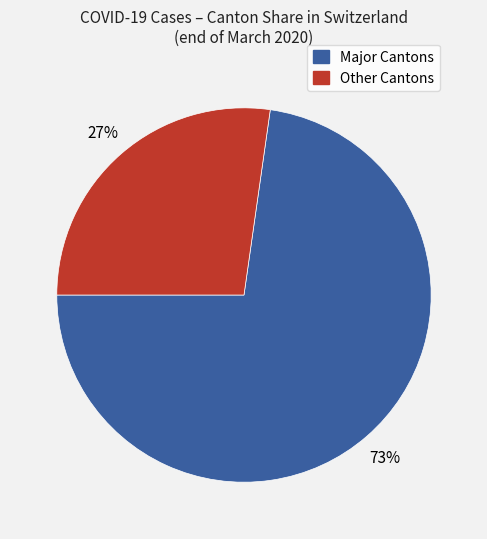

Is there any slice that represents more than half of the pie?

Yes